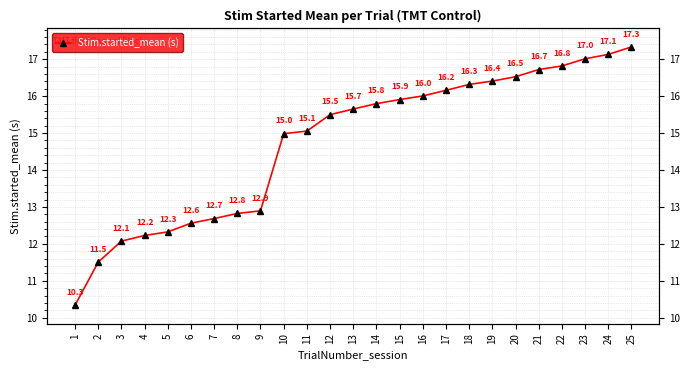

What value does the data have at 15?

15.9